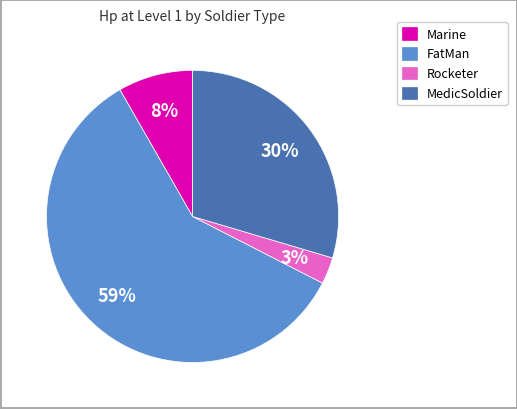

Is there any slice that represents more than half of the pie?

Yes